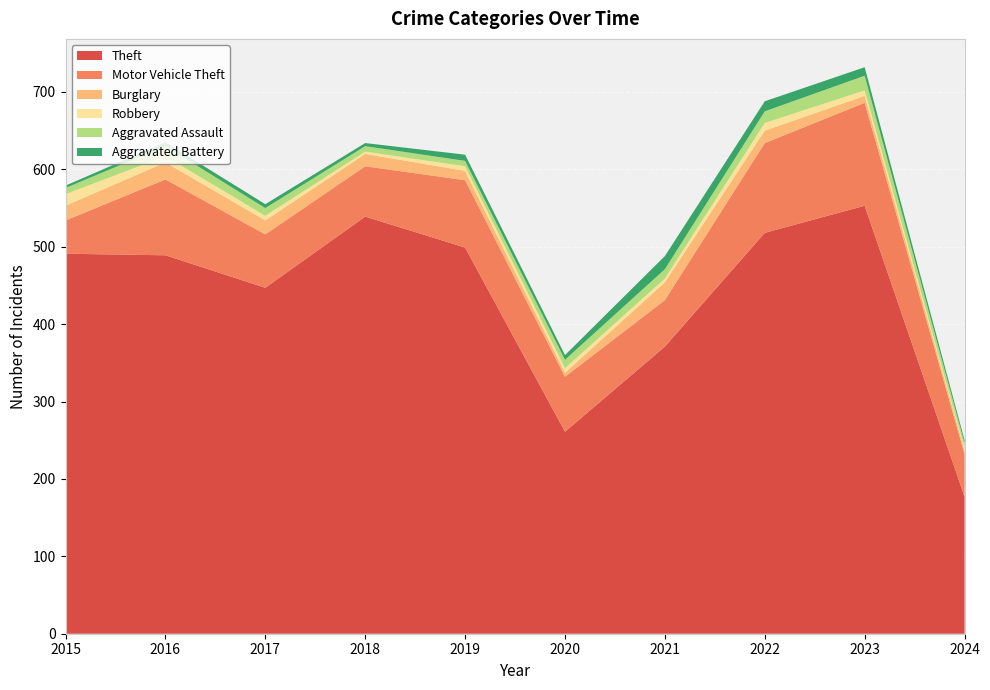

Reading right to left, transcribe all the data shown in this chart.

Theft: 2024=177	2023=553	2022=518	2021=371	2020=261	2019=499	2018=539	2017=447	2016=489	2015=491
Motor Vehicle Theft: 2024=55	2023=133	2022=116	2021=60	2020=71	2019=87	2018=65	2017=69	2016=98	2015=43
Burglary: 2024=5	2023=9	2022=16	2021=23	2020=5	2019=12	2018=16	2017=18	2016=22	2015=19
Robbery: 2024=3	2023=7	2022=10	2021=5	2020=6	2019=6	2018=3	2017=6	2016=8	2015=15
Aggravated Assault: 2024=6	2023=19	2022=15	2021=12	2020=11	2019=7	2018=7	2017=10	2016=13	2015=8
Aggravated Battery: 2024=4	2023=11	2022=13	2021=17	2020=6	2019=8	2018=4	2017=5	2016=5	2015=3